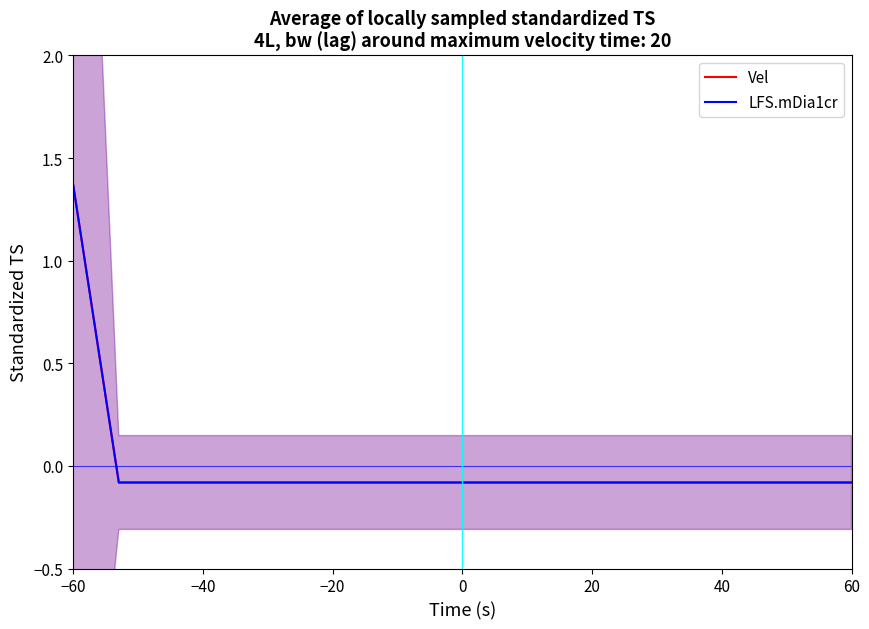

The Vel series shows 1.9 at −60. True or false?

False